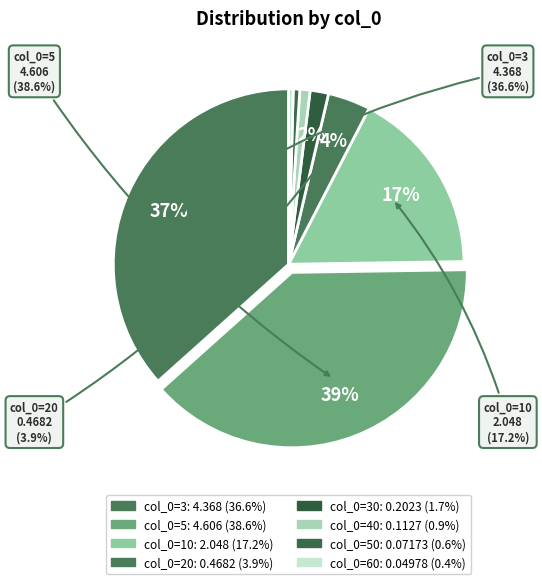

Which has a higher value, 5 or 30?

5